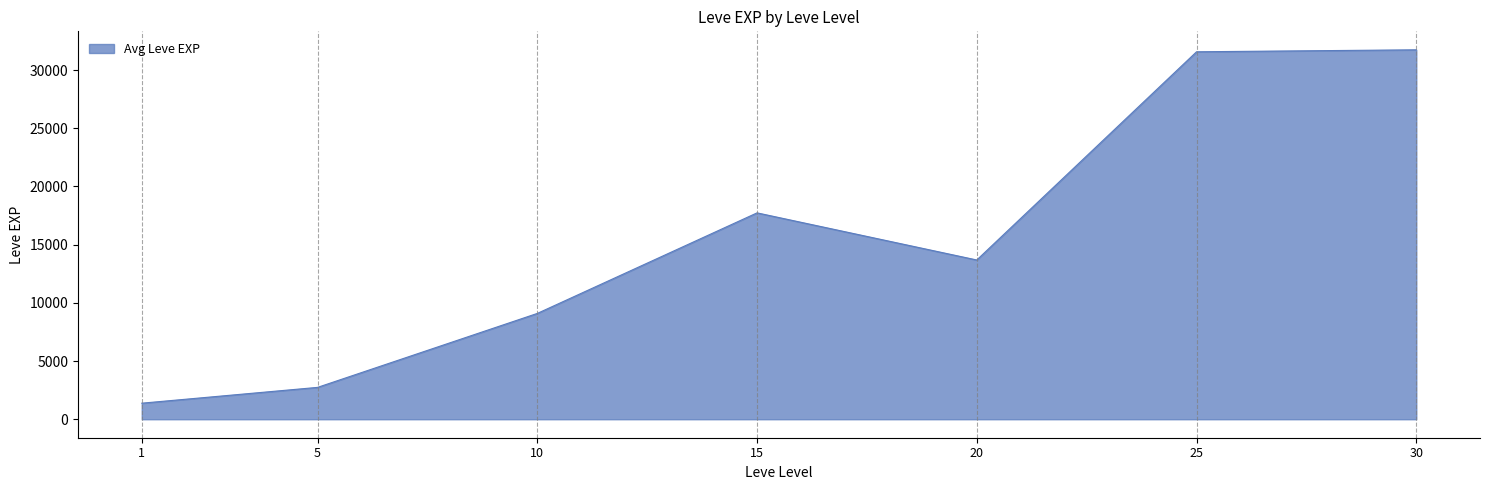

How many interior local valleys (lower than both neighbors) does the data have?

1